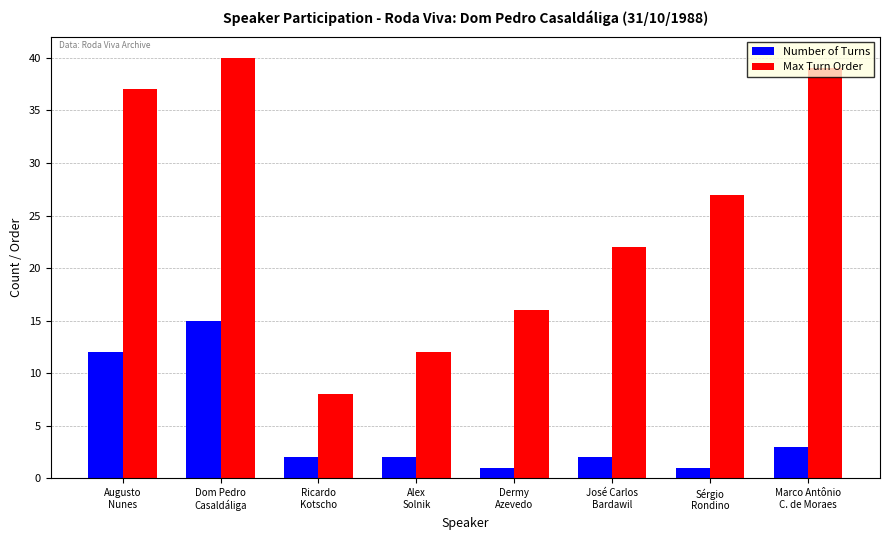

Where does the Number of Turns series first go above 2?

Augusto
Nunes